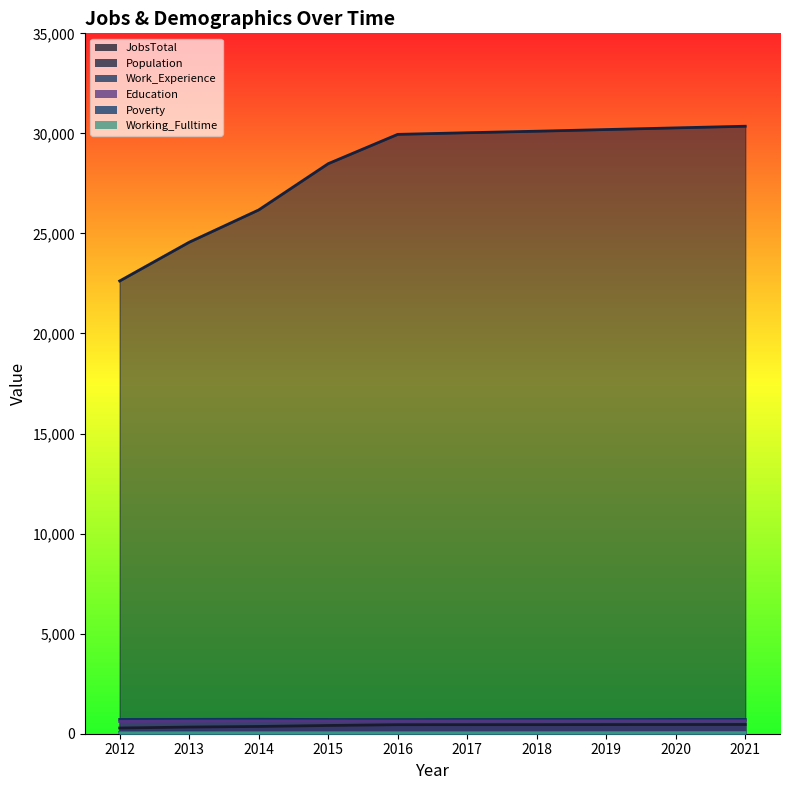

What are all the series names shown in the legend?

JobsTotal, Population, Work_Experience, Education, Poverty, Working_Fulltime